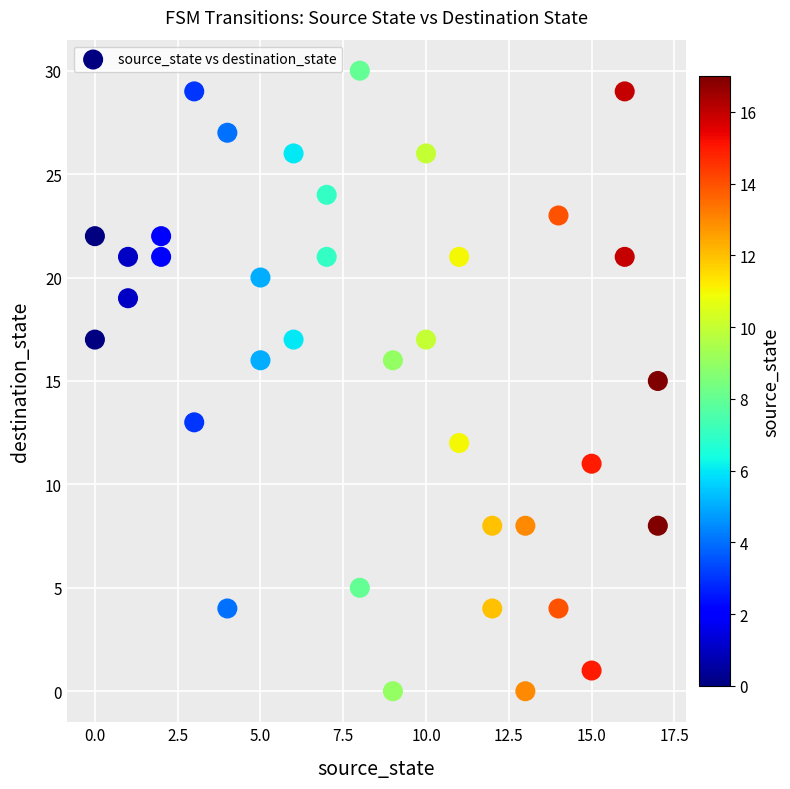

What is the range of X values (max minus min)?

17